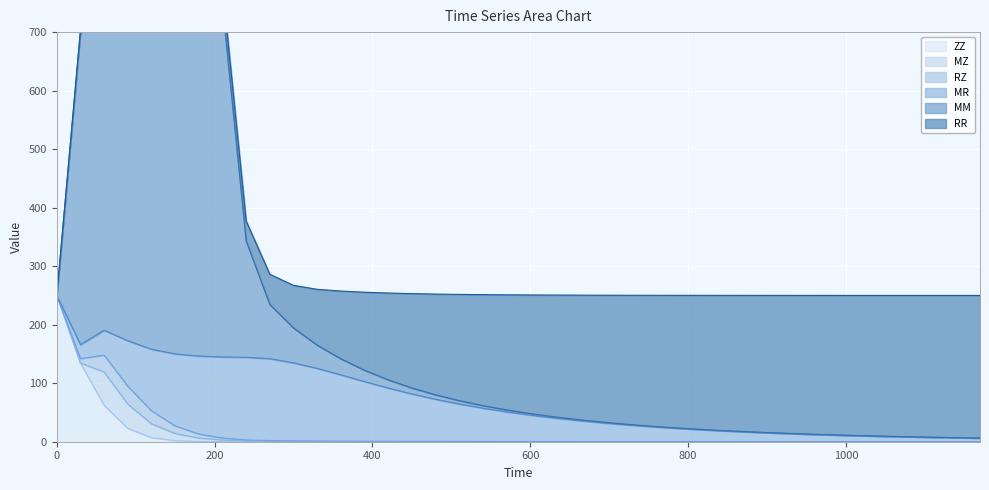

True or false: ZZ has more than 1 interior local peaks.

False